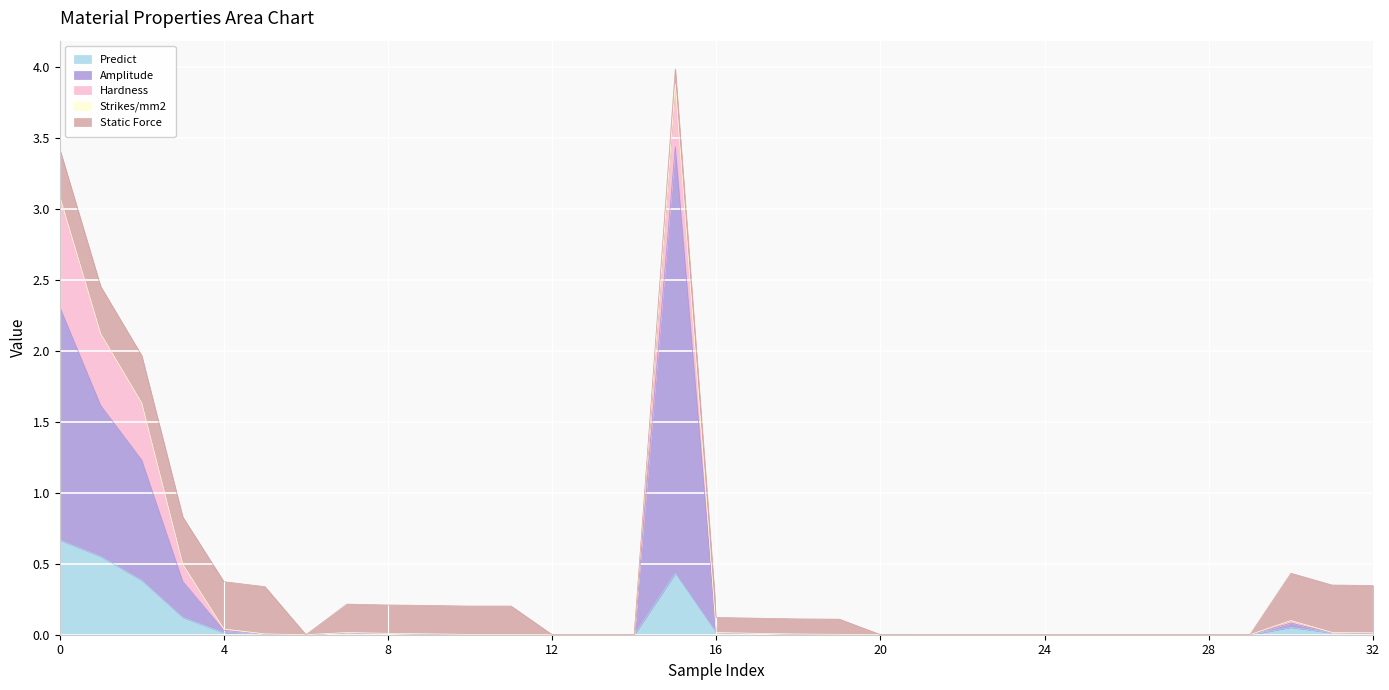

Does the chart display data point markers on the line(s)?

No